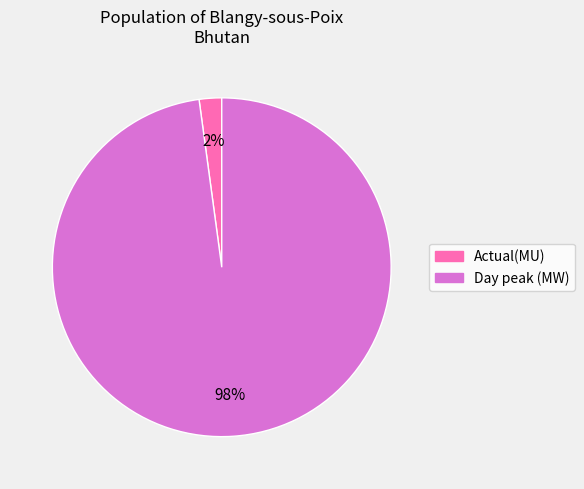

Which has a higher value, Actual(MU) or Day peak (MW)?

Day peak (MW)